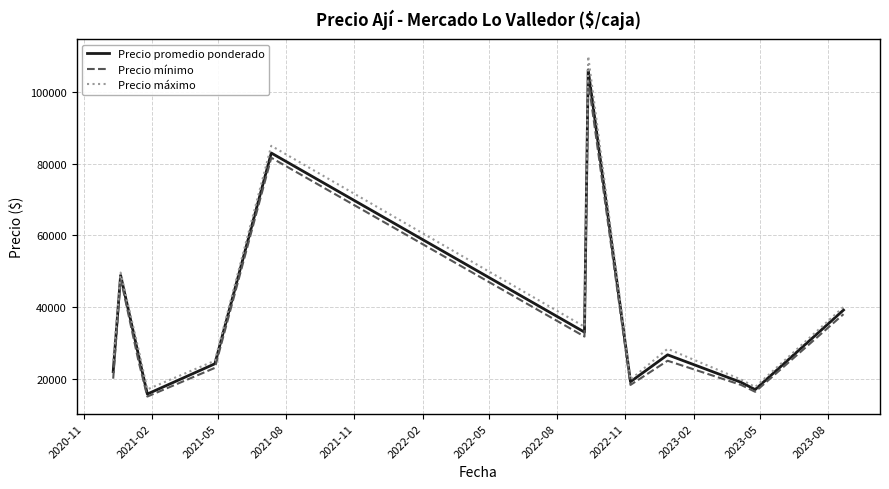

What is the difference between the maximum and minimum values in the Precio mínimo series?

88333.3